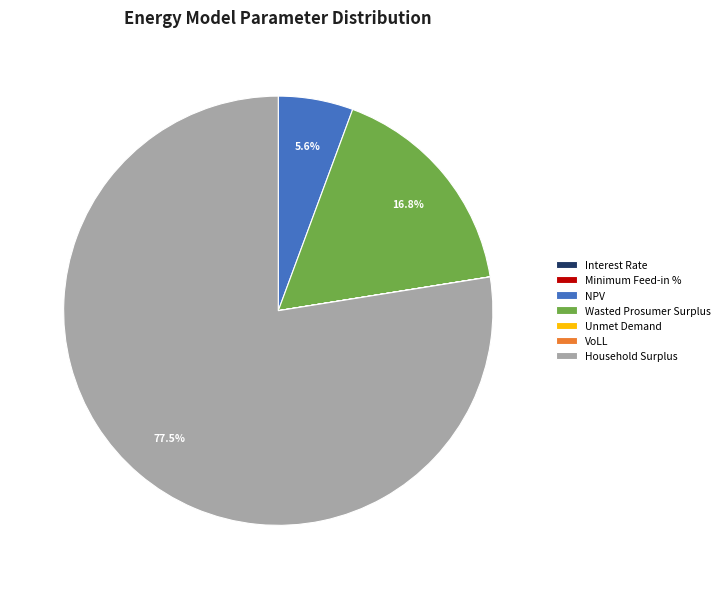

Combined, what portion of the pie is Wasted Prosumer Surplus and Household Surplus?

94.4%